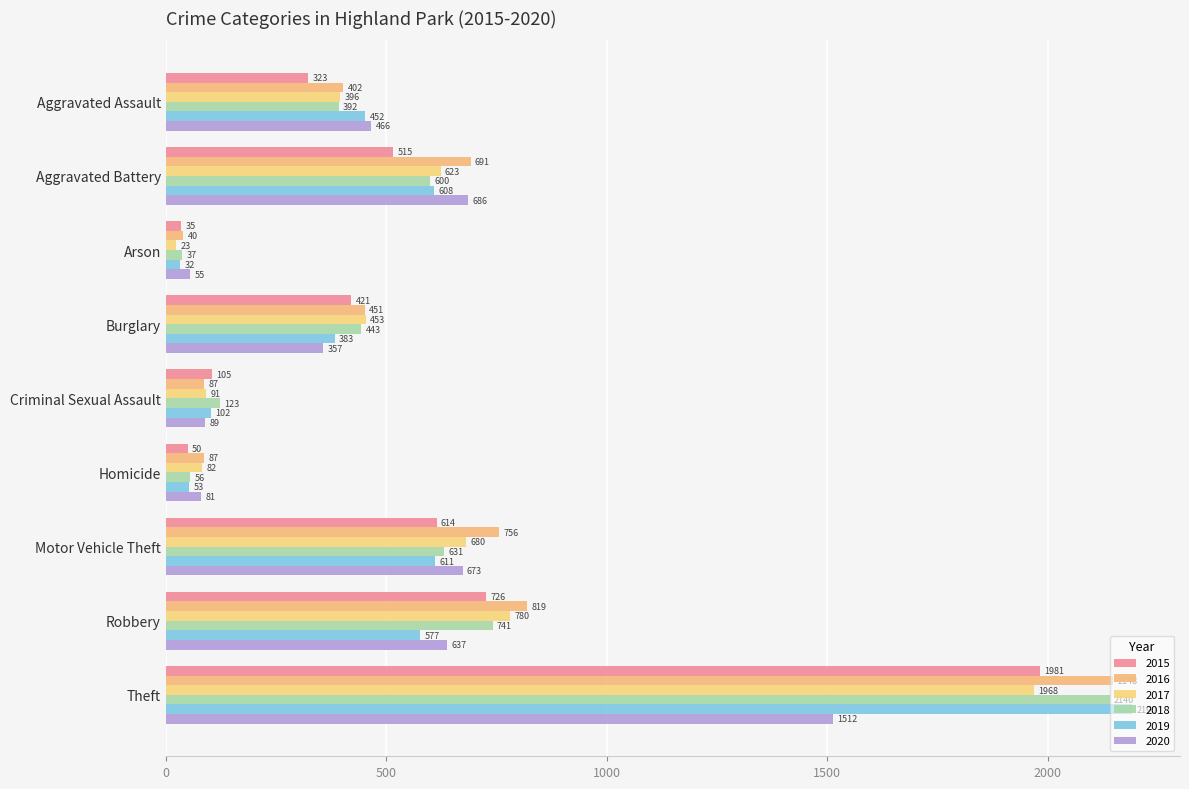

True or false: 2016 has a value of 451 at Burglary.

True